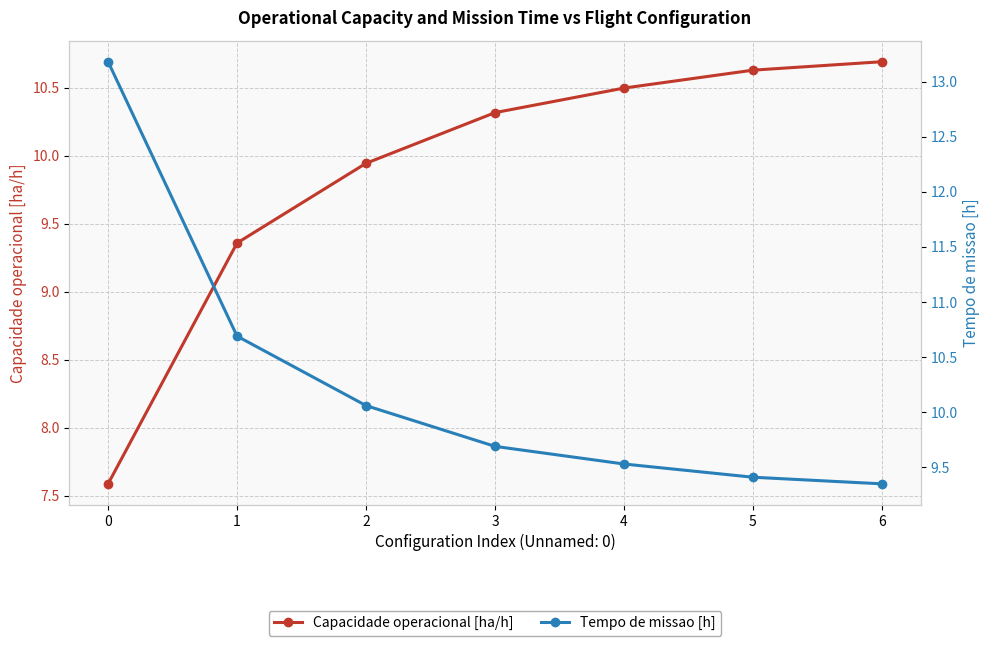

What is the difference between the Tempo de missao [h] values at 4 and 5?

0.1